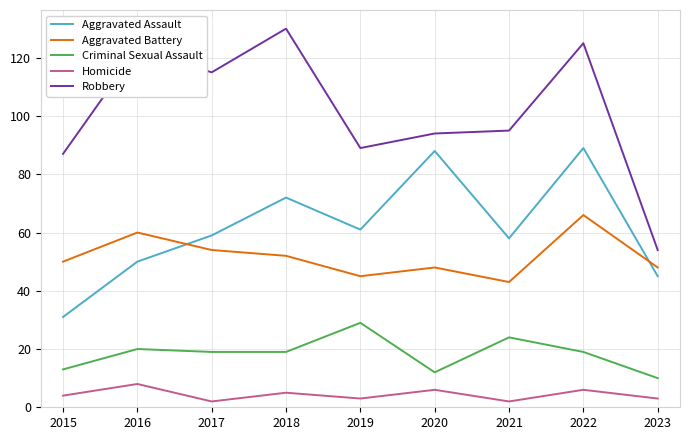

Reading left to right, what are all the values shown in this chart?

Aggravated Assault: 31	50	59	72	61	88	58	89	45
Aggravated Battery: 50	60	54	52	45	48	43	66	48
Criminal Sexual Assault: 13	20	19	19	29	12	24	19	10
Homicide: 4	8	2	5	3	6	2	6	3
Robbery: 87	123	115	130	89	94	95	125	54